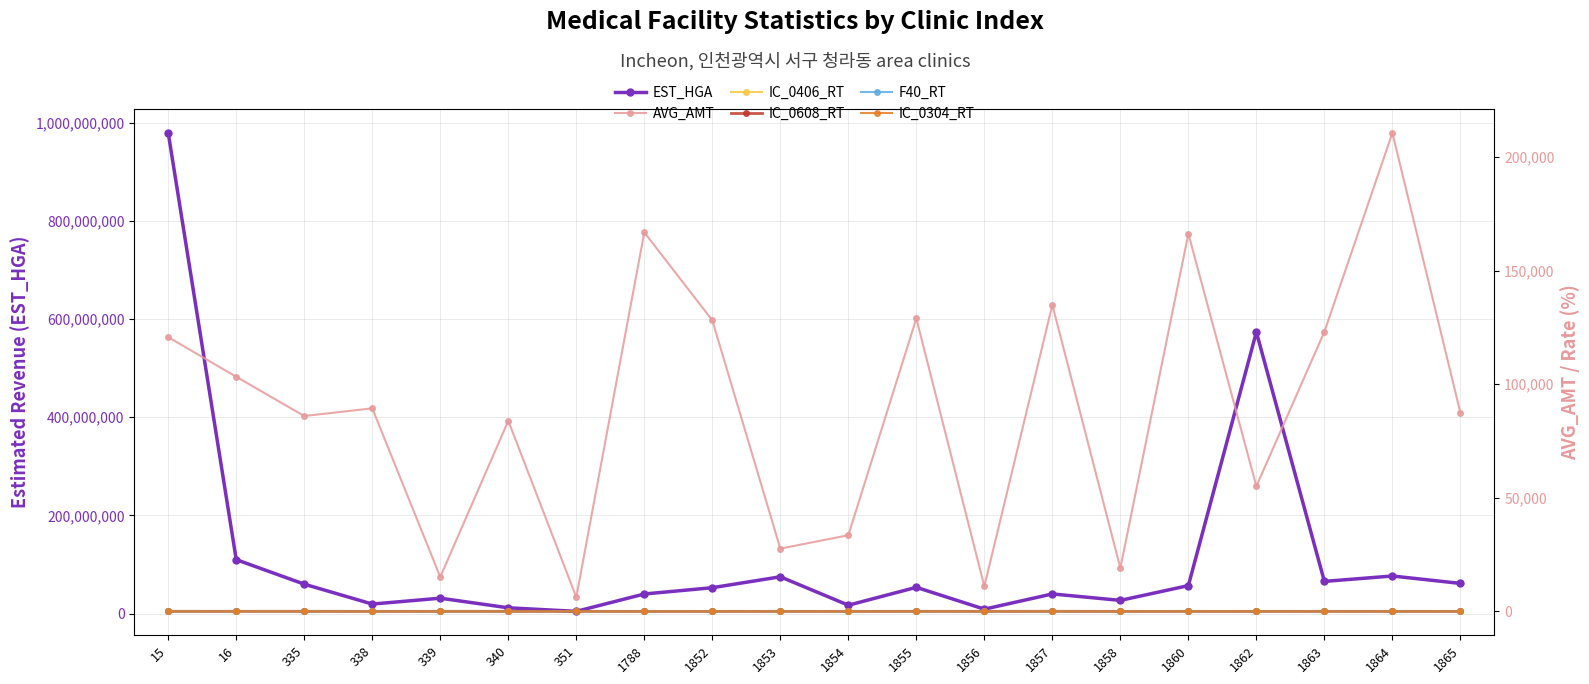

How many distinct data groups are displayed?

6